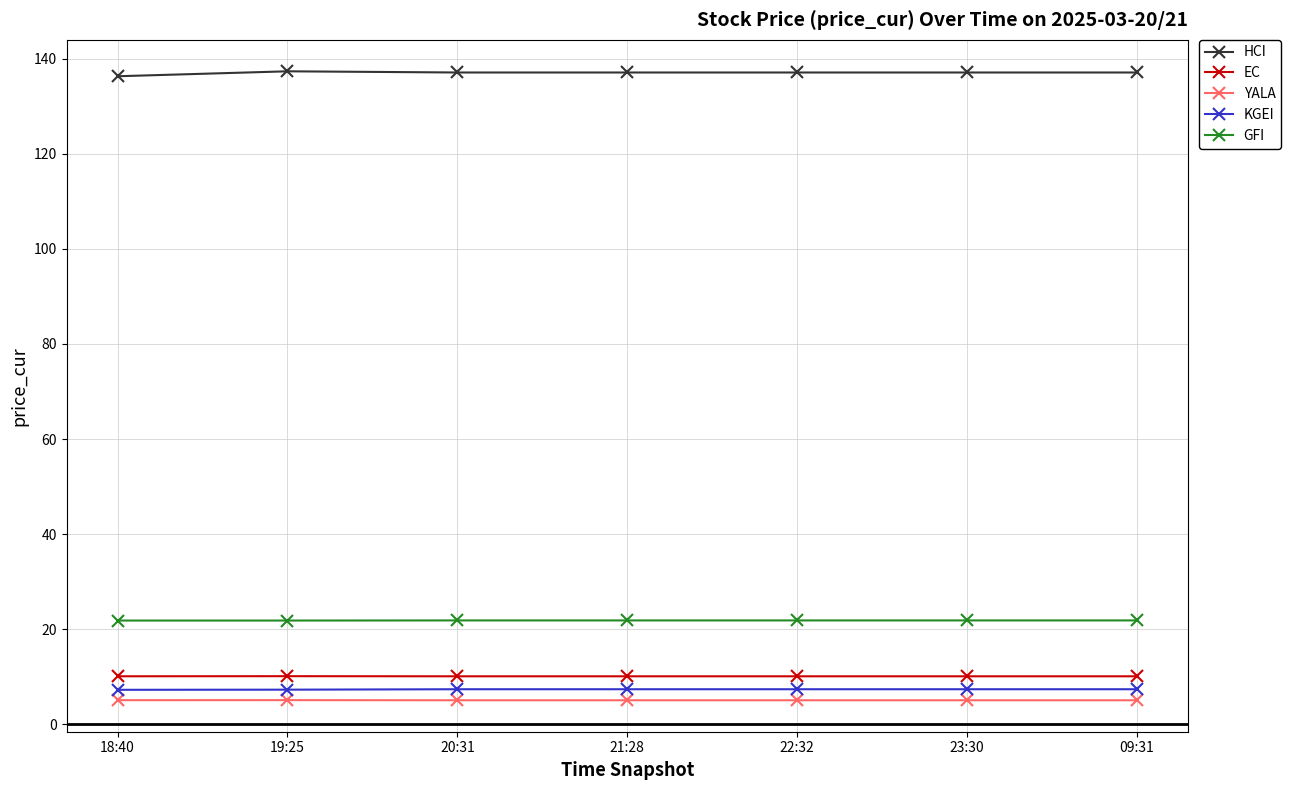

What is the value of the GFI point at the 1st from the left?

21.8